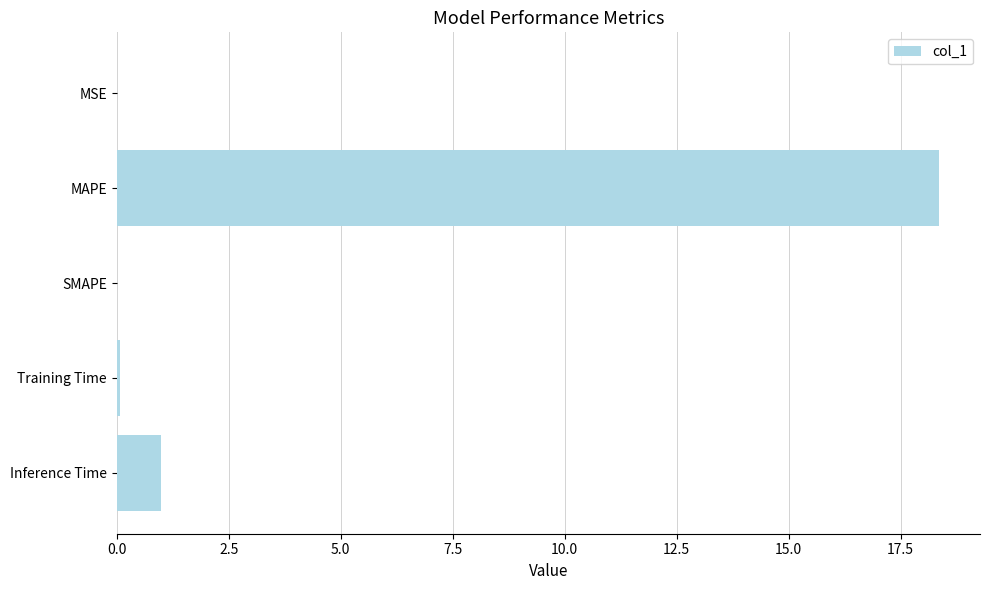

What is the sum of all values?

19.4